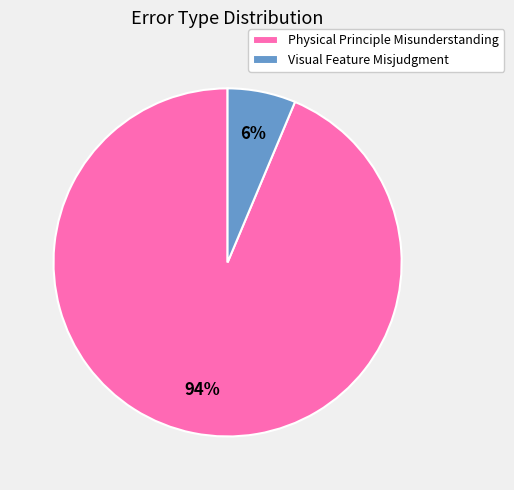

Count the number of slices in the pie.

2